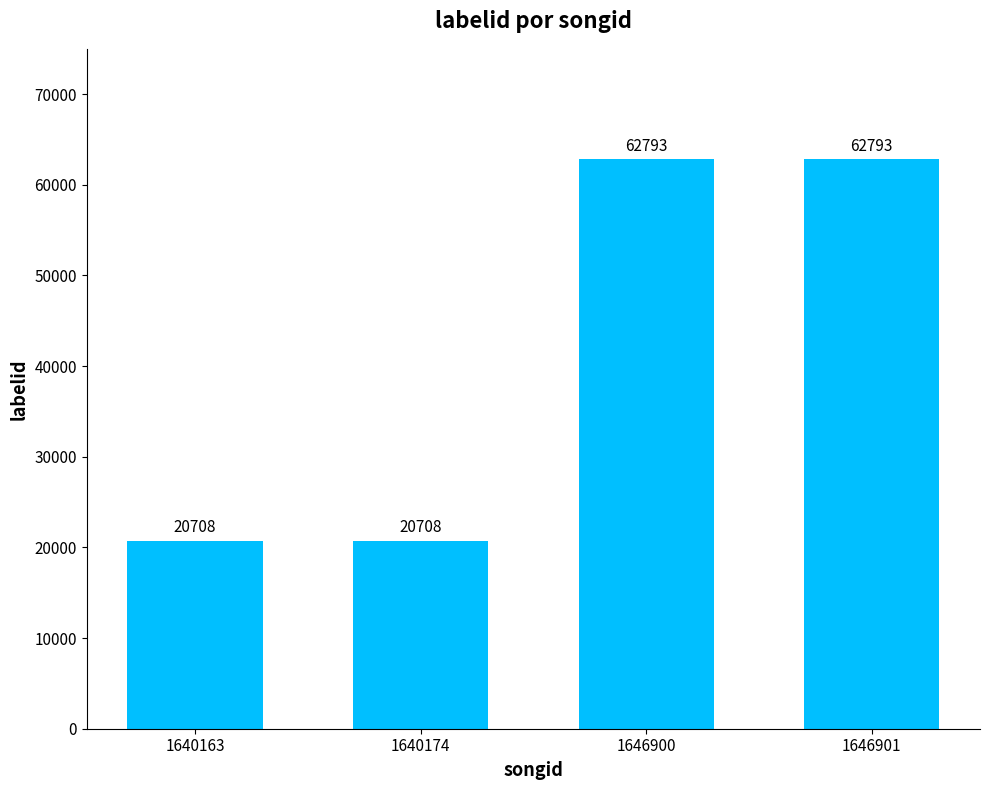

What value does the data have at 1646901?

62793